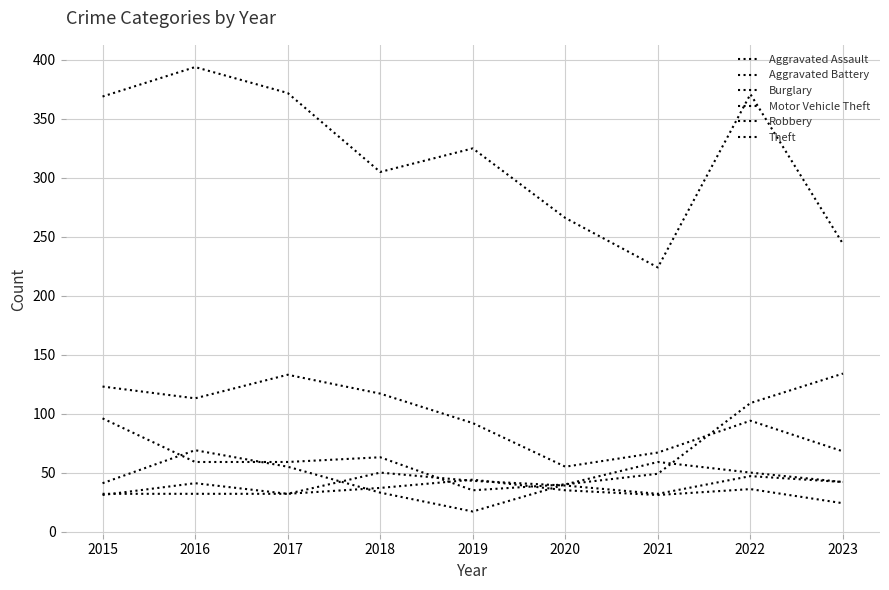

Does the chart display data point markers on the line(s)?

No